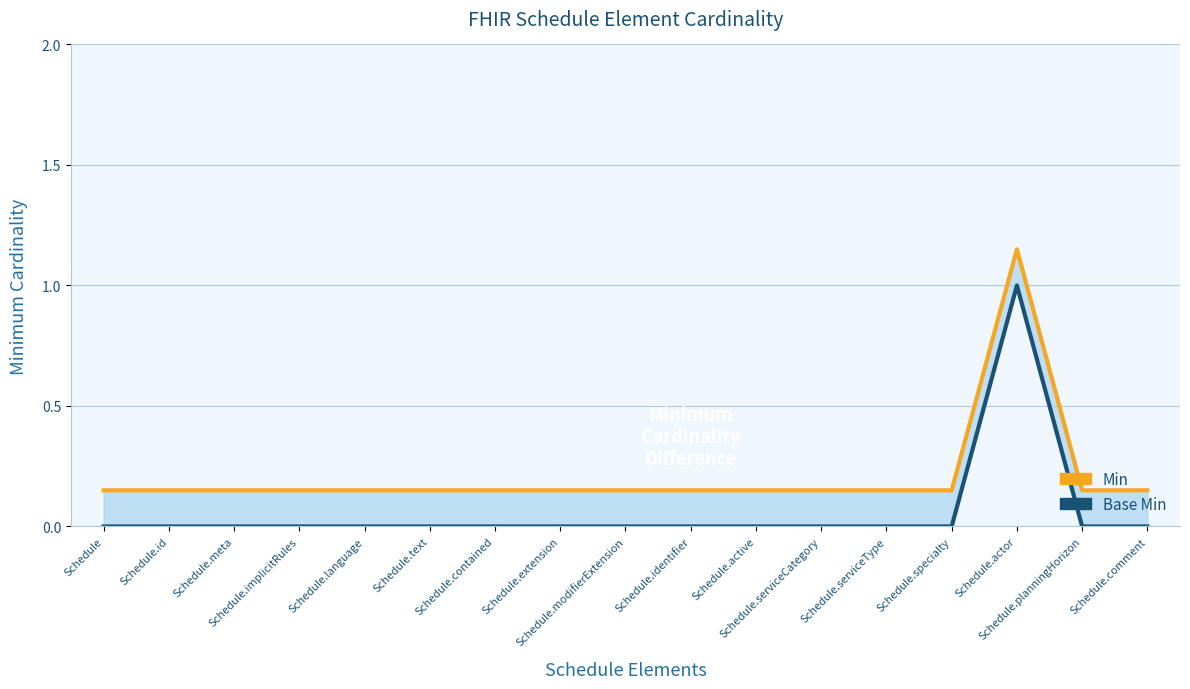

Count the Min values in the range 0 to 1.

16